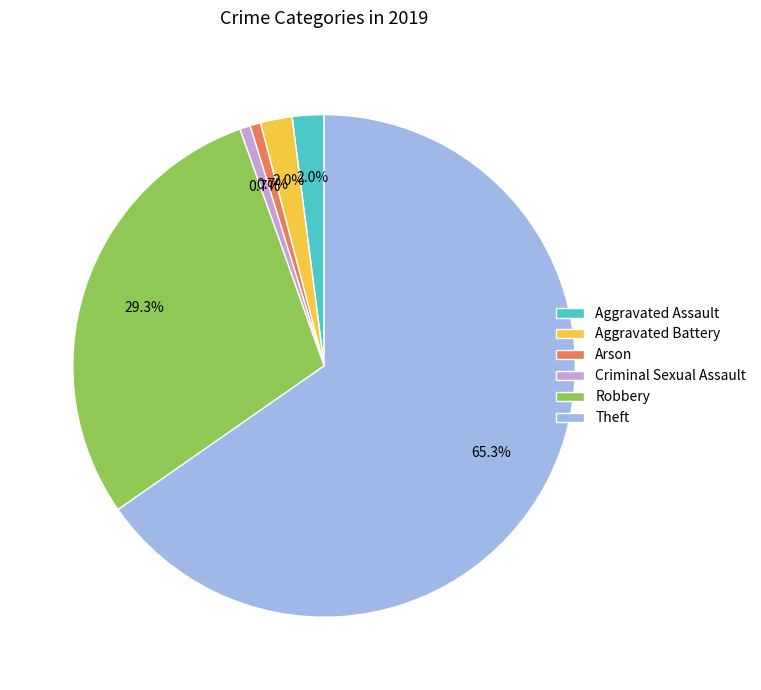

How many segments does this pie chart have?

6